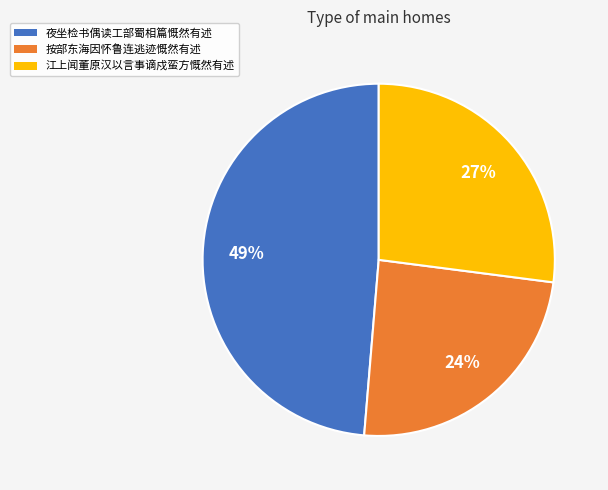

Is there any slice that represents more than half of the pie?

No